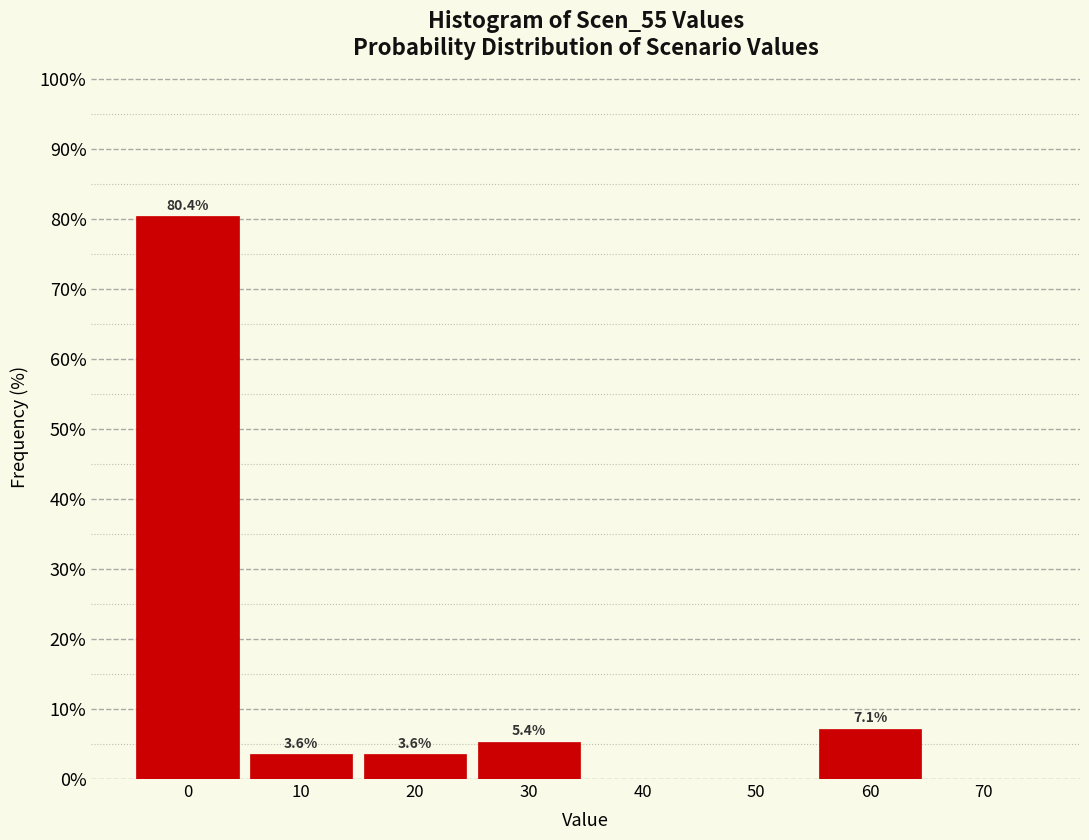

Over which range of the x-axis is the bar tallest?

-5 to 5